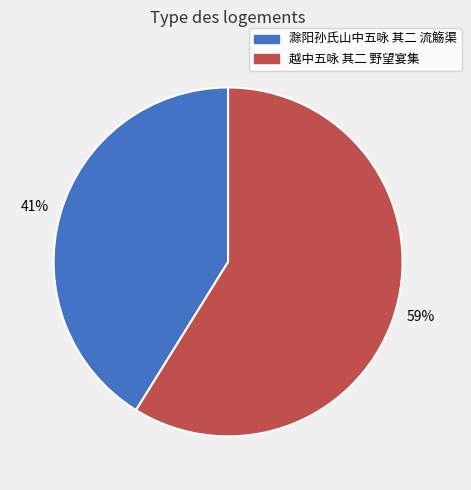

What percentage is the 越中五咏 其二 野望宴集 slice, to the nearest percent?

59%